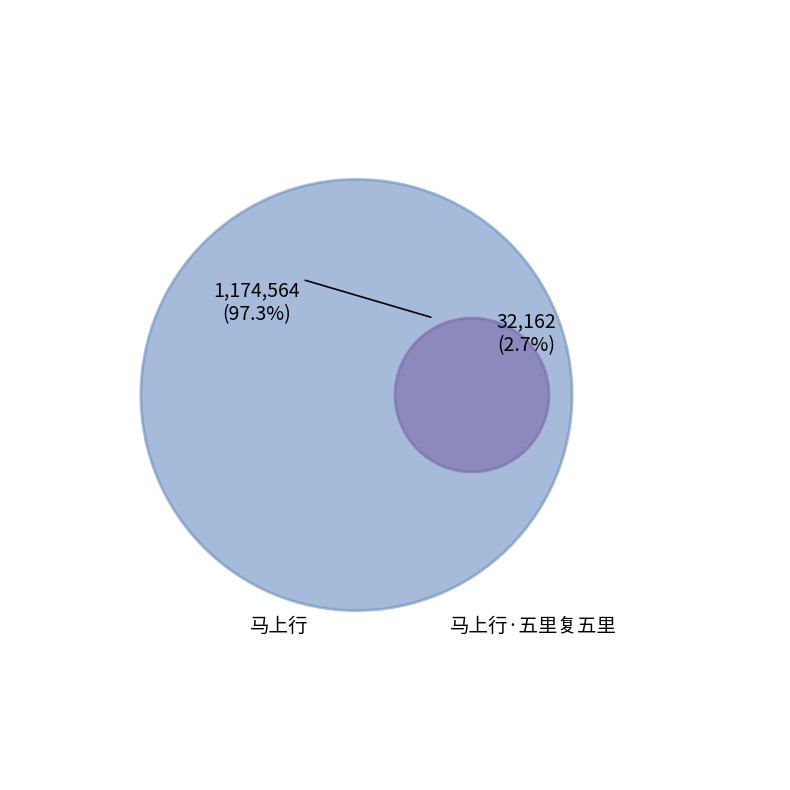

What percentage is the 马上行·五里复五里 slice, to the nearest percent?

3%